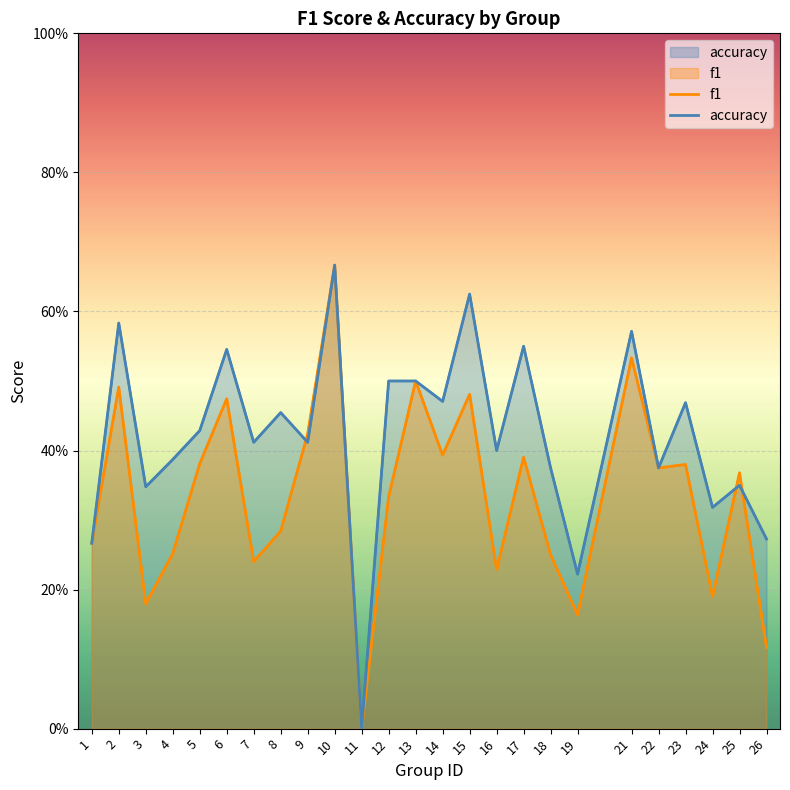

What is the value of the f1 point at the 14th from the left?

0.4